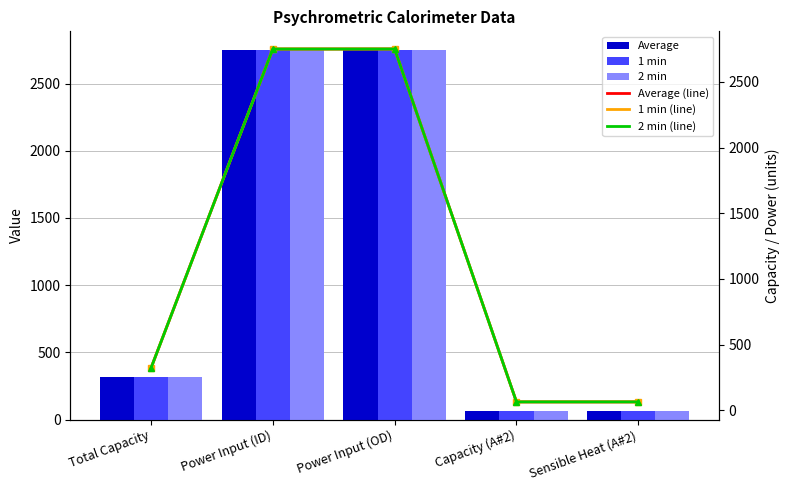

How many groups of bars are there?

5